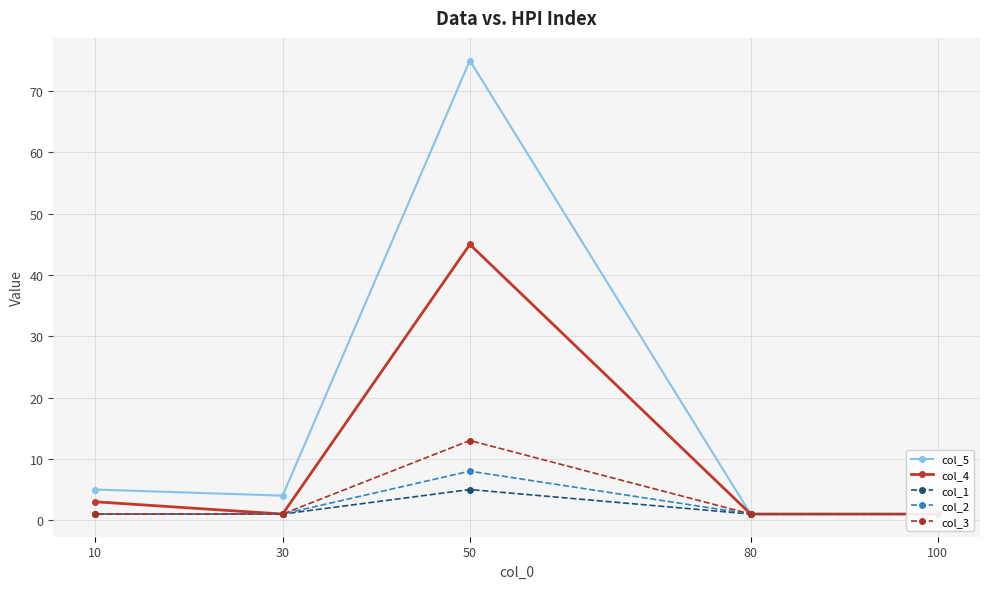

List the series in order of their peak value, lowest first.

col_1, col_2, col_3, col_4, col_5